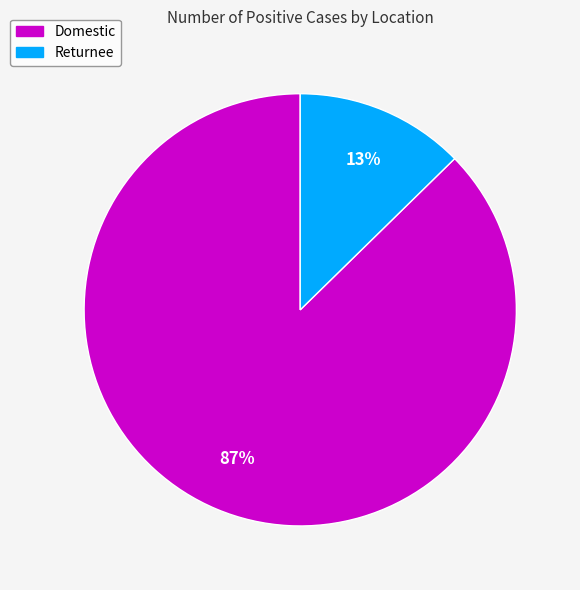

What is the largest slice in the pie chart?

Domestic